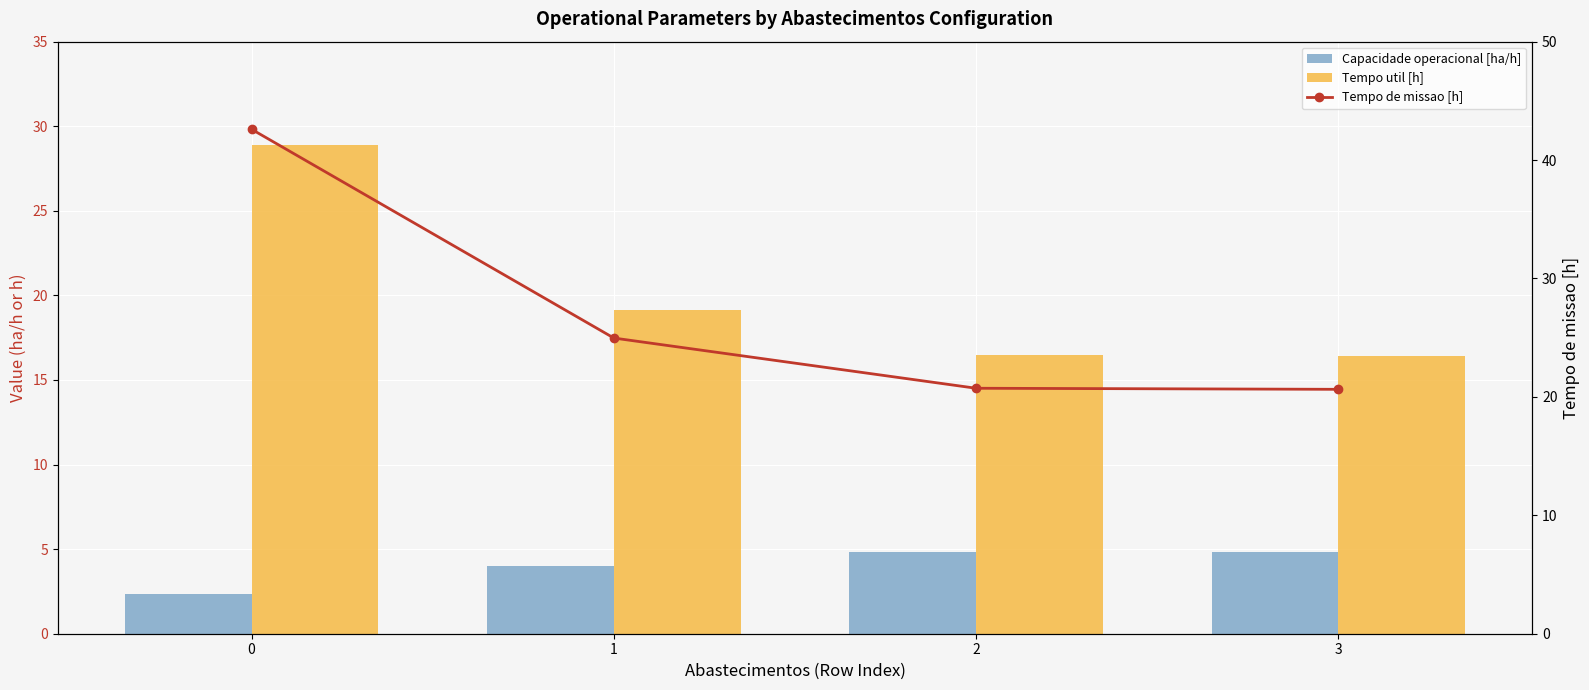

What is the maximum value for Tempo de missao [h]?

42.6